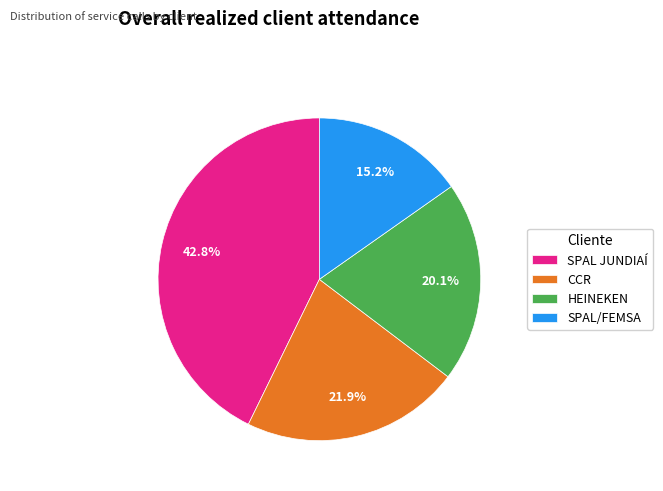

To the nearest percent, what is the difference between the largest and smallest slice percentages?

28%